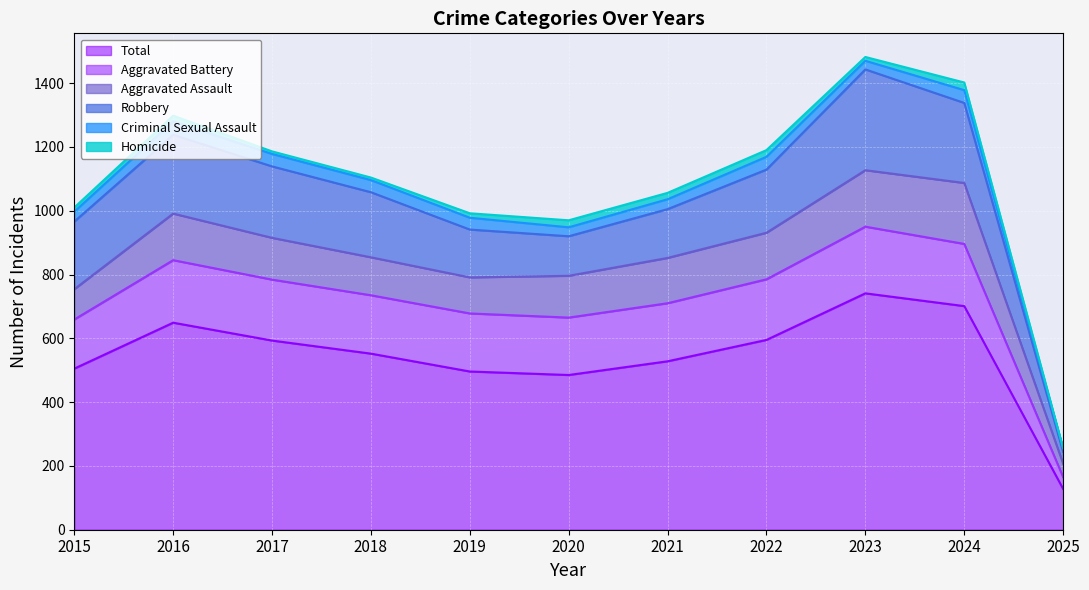

Which series has the widest spread of values?

Total